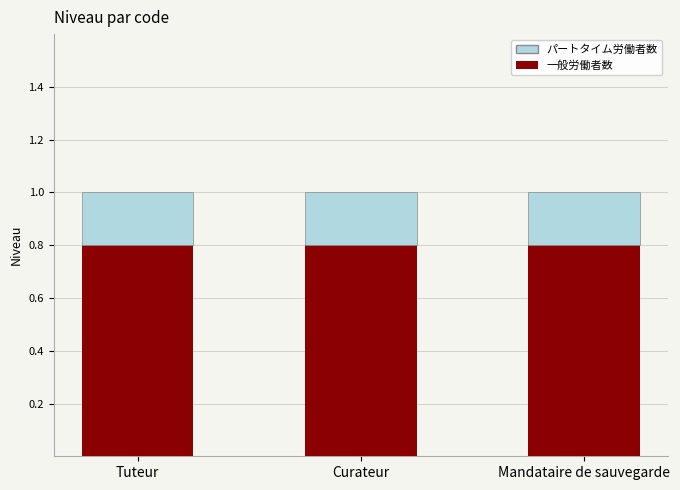

The 一般労働者数 series shows 1.4 at Mandataire de sauvegarde. True or false?

False